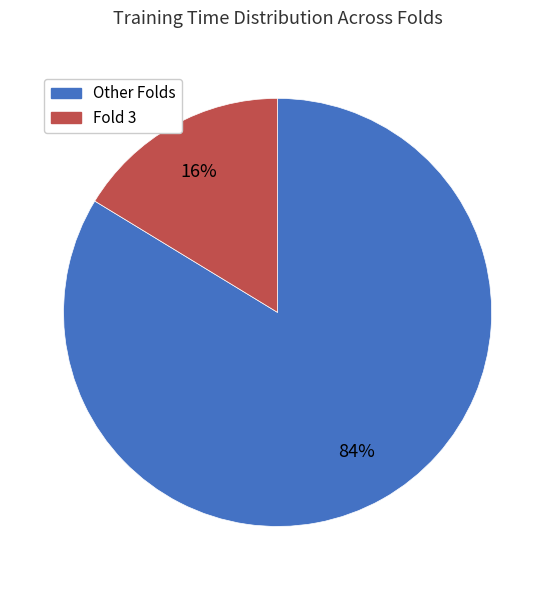

To the nearest percent, what is the average slice percentage?

50%